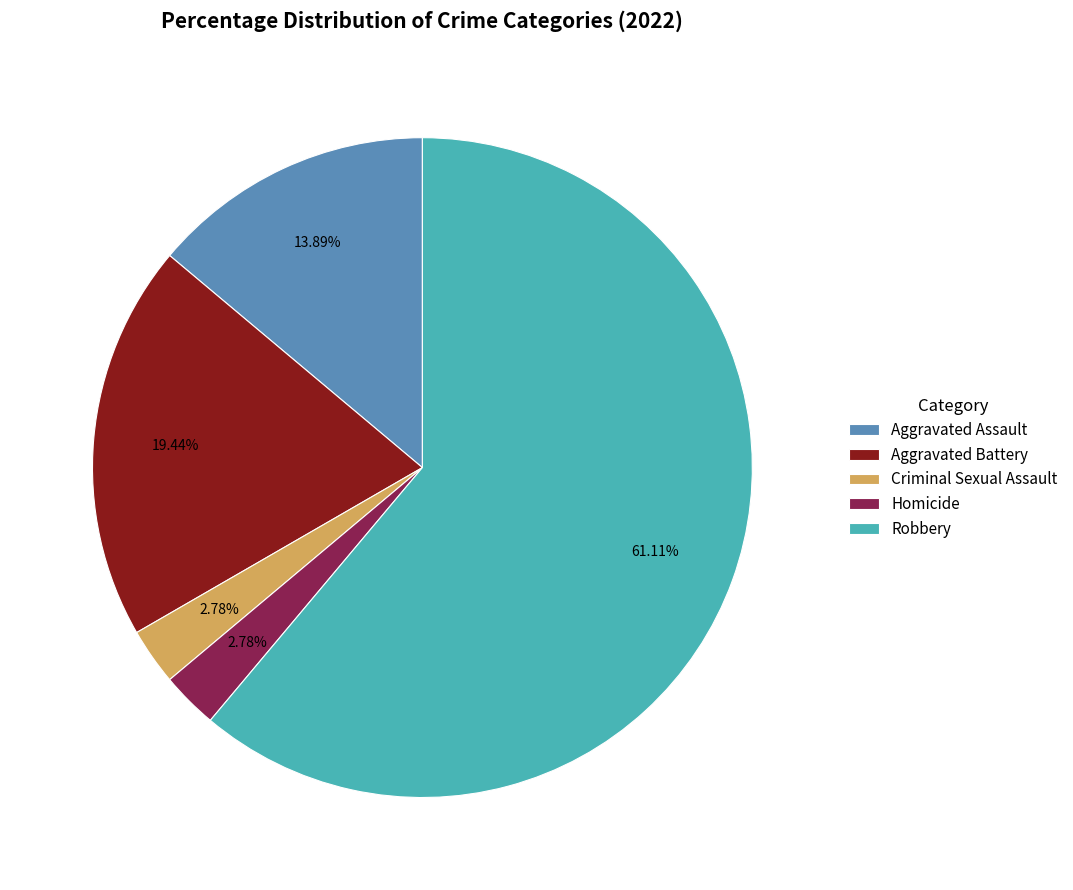

What is the largest slice in the pie chart?

Robbery